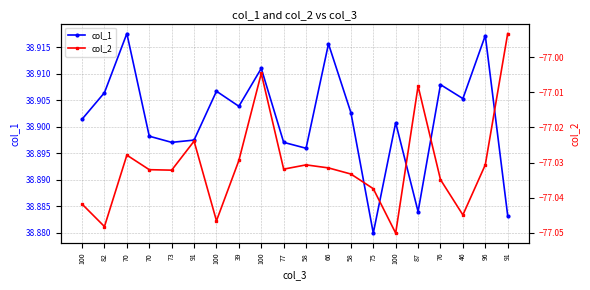

What are all the series names shown in the legend?

col_1, col_2